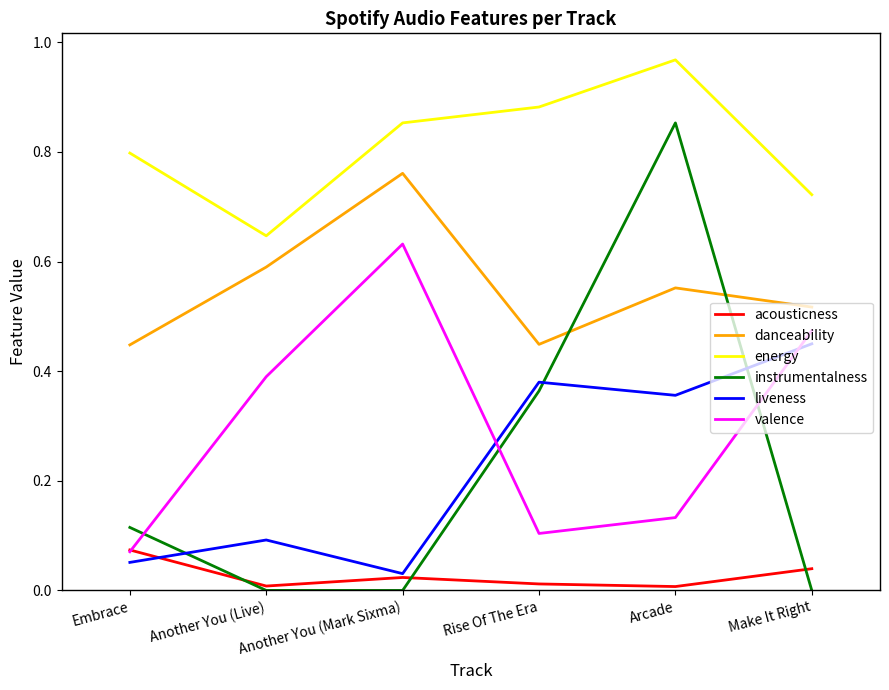

How many lines are shown in the chart?

6